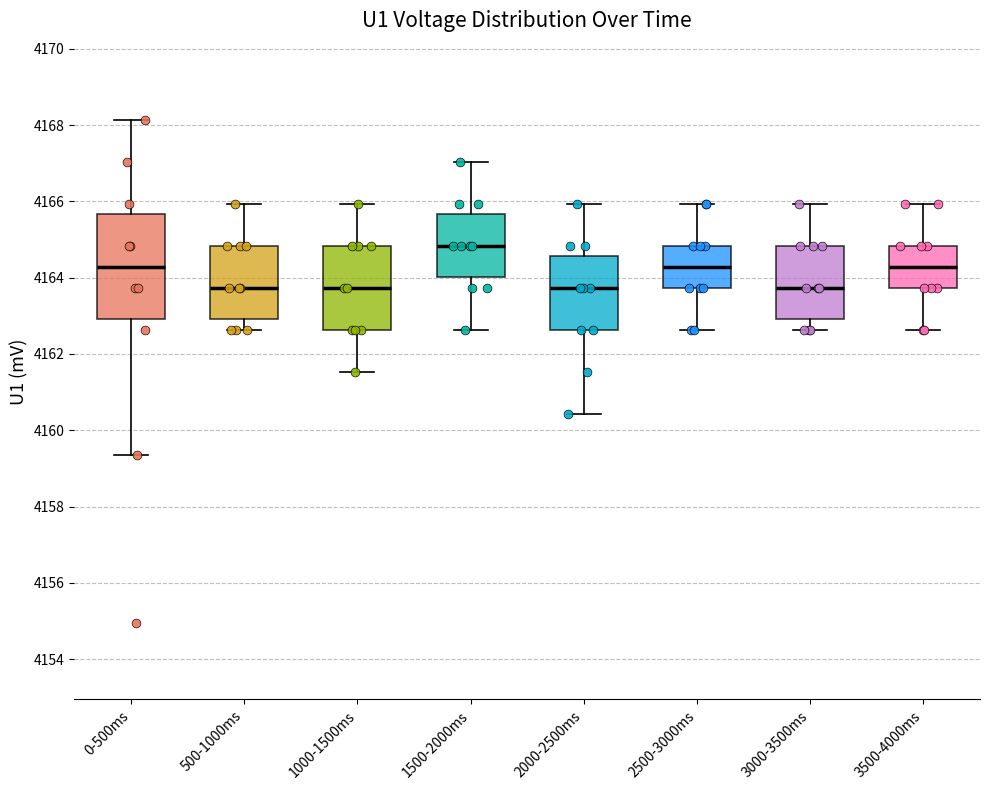

Reading left to right, read every box against the y-axis: the position of its median line, the range the box covers, and the ends of its whiskers. The values are not printed on the chart, so give them approximately, as read against the axis.

0-500ms: median 4164.2, box 4163.0 to 4165.6, whiskers 4159.4 to 4168.2
500-1000ms: median 4163.8, box 4163.0 to 4164.8, whiskers 4162.6 to 4166.0
1000-1500ms: median 4163.8, box 4162.6 to 4164.8, whiskers 4161.6 to 4166.0
1500-2000ms: median 4164.8, box 4164.0 to 4165.6, whiskers 4162.6 to 4167.0
2000-2500ms: median 4163.8, box 4162.6 to 4164.6, whiskers 4160.4 to 4166.0
2500-3000ms: median 4164.2, box 4163.8 to 4164.8, whiskers 4162.6 to 4166.0
3000-3500ms: median 4163.8, box 4163.0 to 4164.8, whiskers 4162.6 to 4166.0
3500-4000ms: median 4164.2, box 4163.8 to 4164.8, whiskers 4162.6 to 4166.0